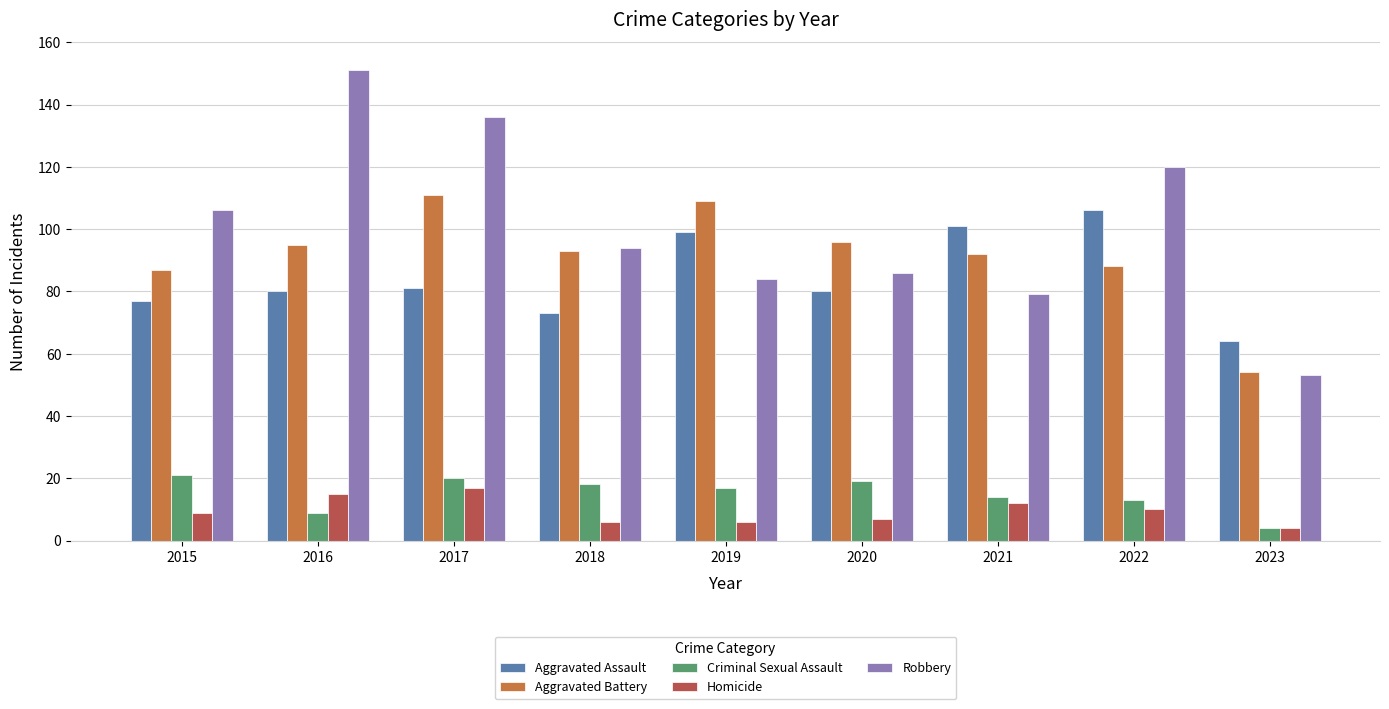

What value does the Criminal Sexual Assault series have at 2019, to the nearest 5?

15